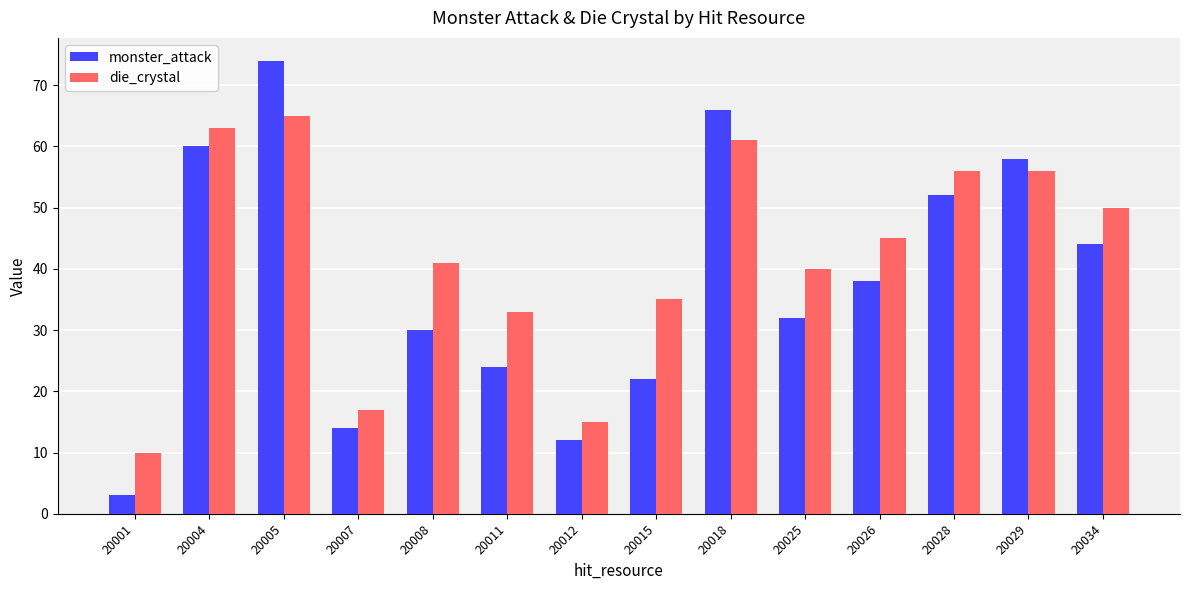

Where is monster_attack nearest to the value 38?

20026